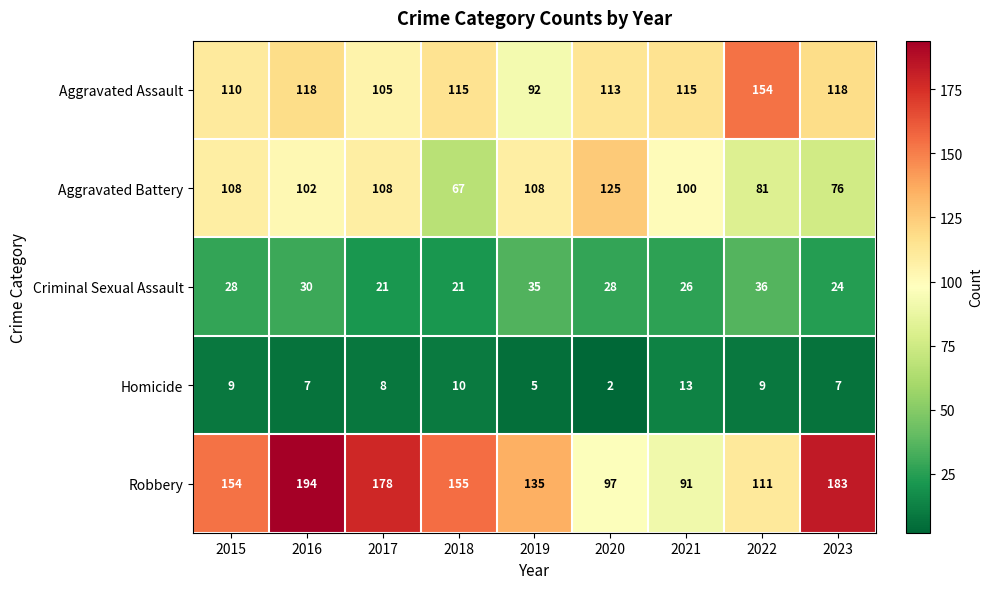

True or false: Aggravated Battery has a value of 200 at 2020.

False